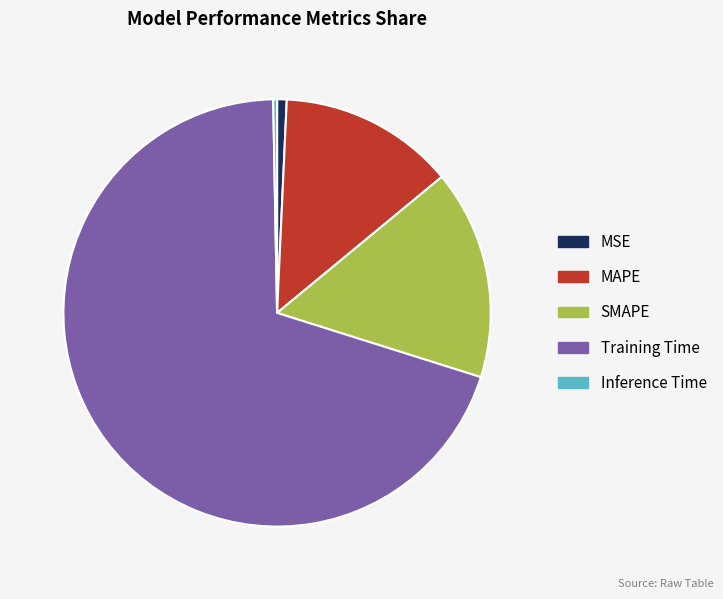

Between Inference Time and SMAPE, which is larger?

SMAPE